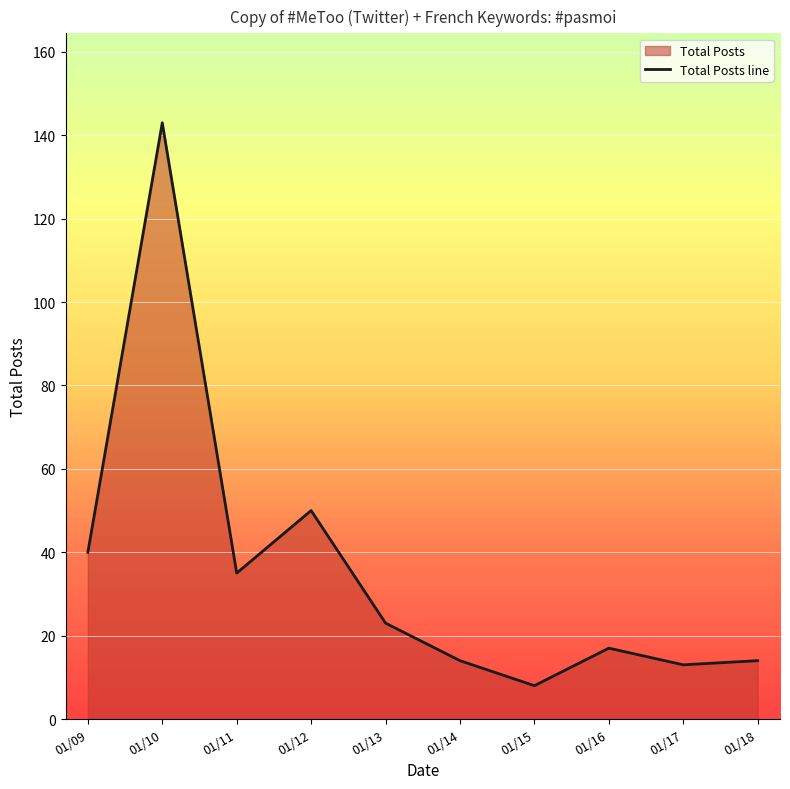

True or false: the data has more than 0 interior local peaks.

True